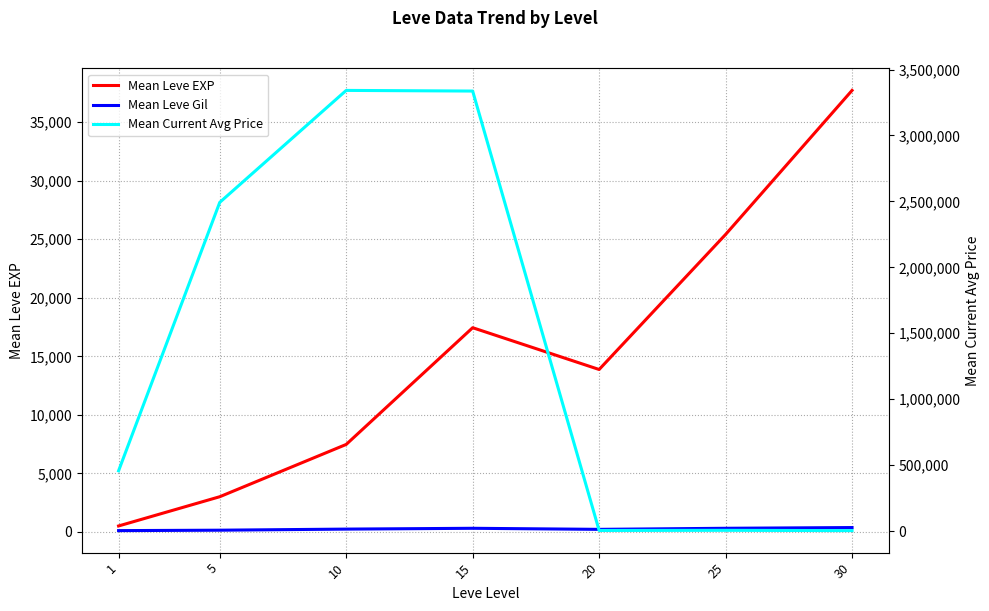

What is the smallest value displayed?

113.0